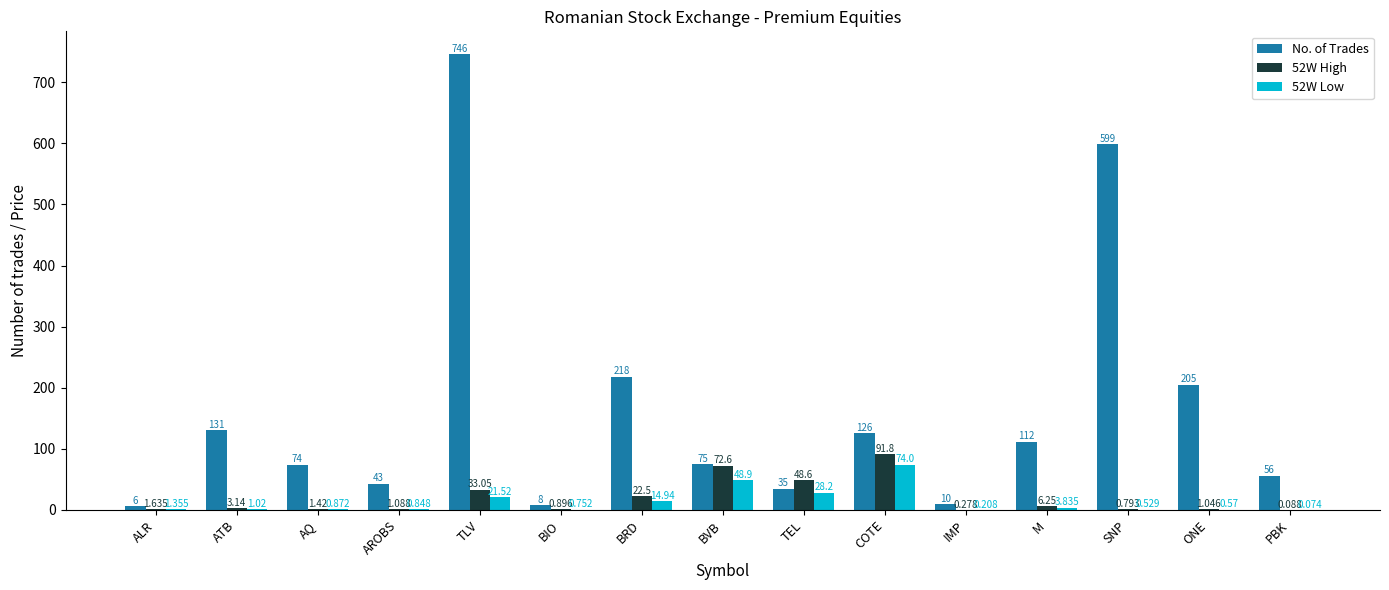

What is the approximate value of 52W High at COTE?

91.8